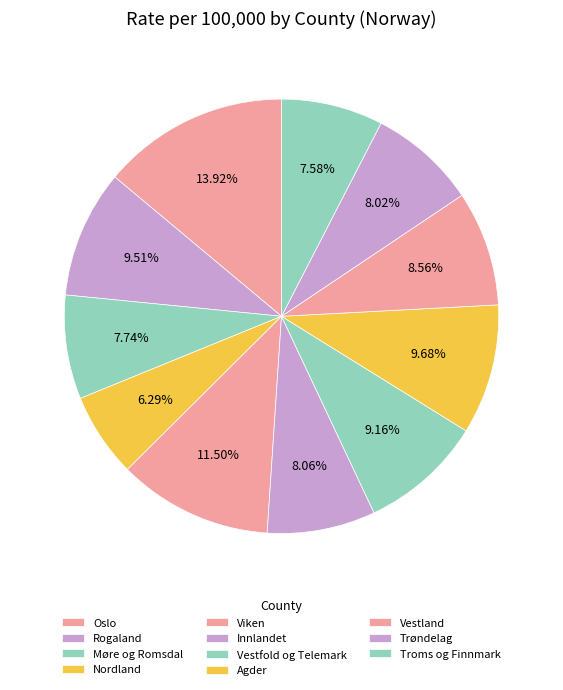

Is it true that Vestland is 15% of the pie?

False